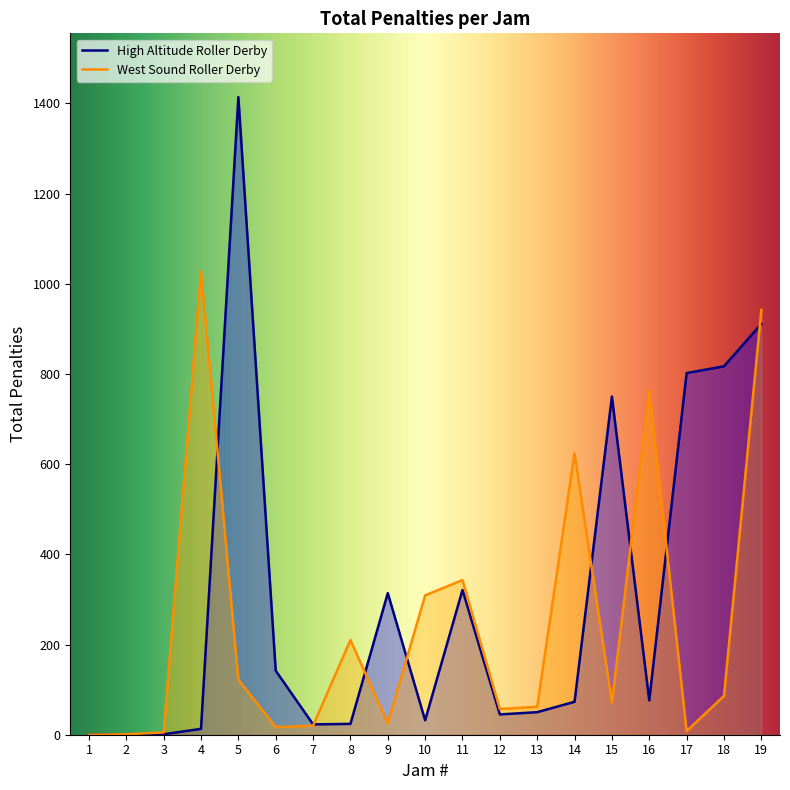

At how many categories does at least one series exceed 733?

7